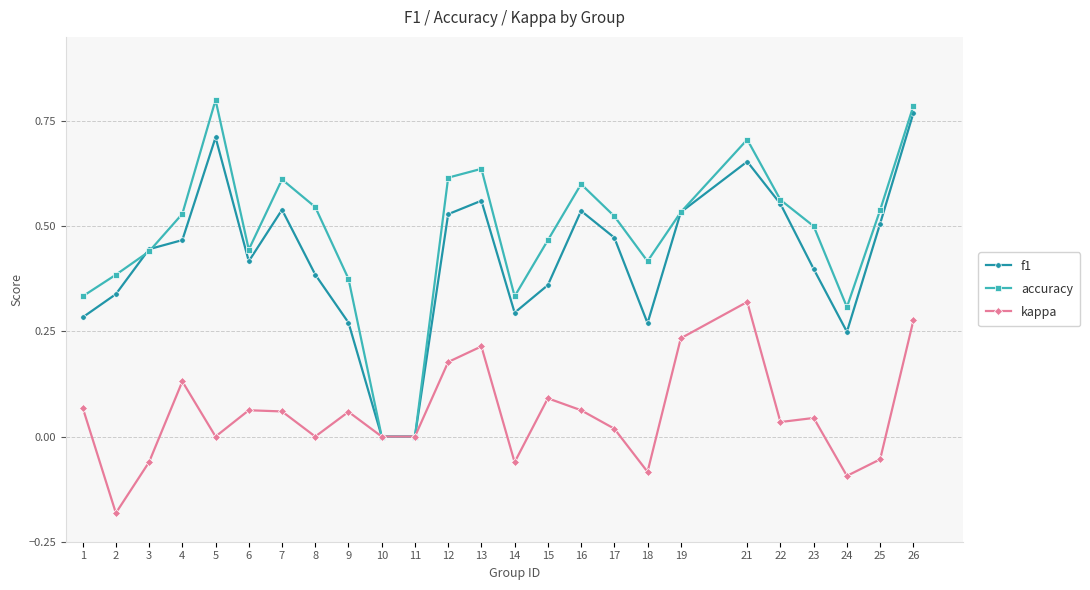

At which label does kappa reach its peak?

21